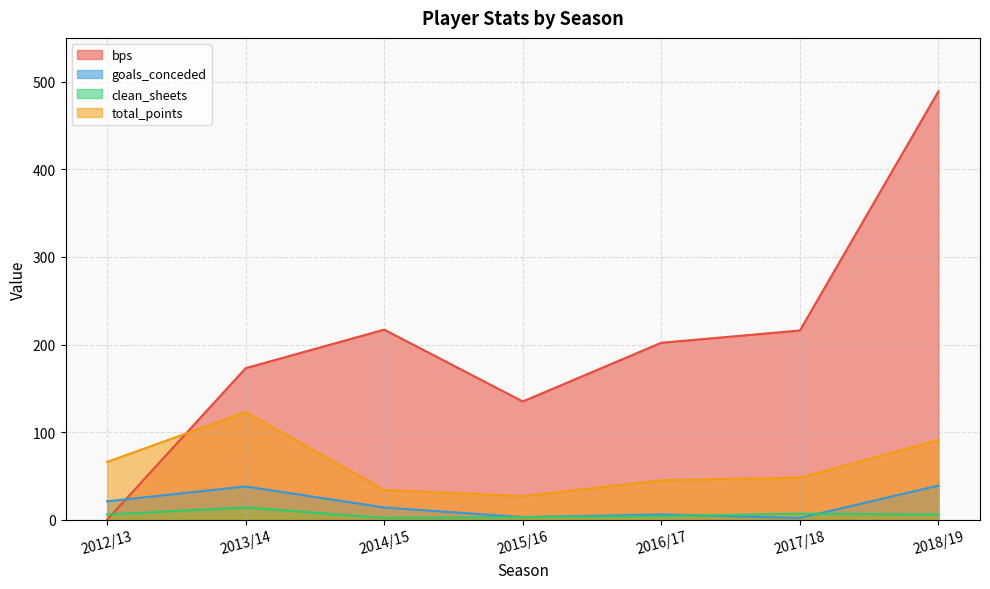

At which category does bps reach its first local valley?

2015/16